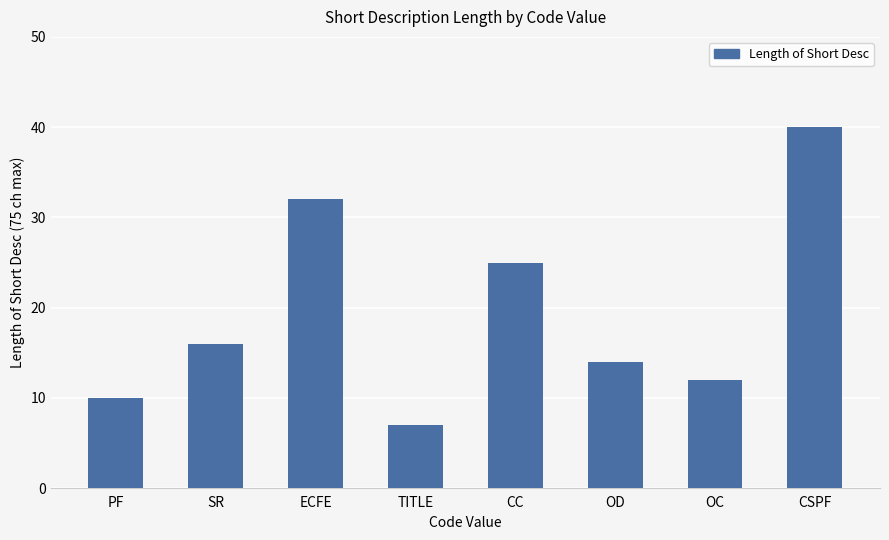

At which category does the chart reach its peak across all series?

CSPF